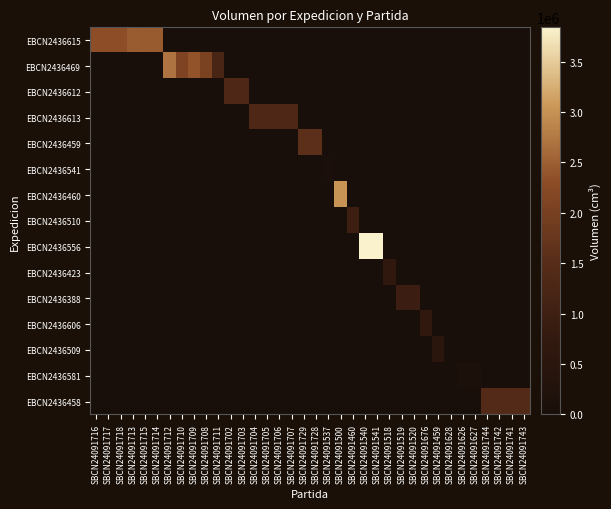

Rank the series by their maximum value, from lowest to highest.

EBCN2436541, EBCN2436581, EBCN2436509, EBCN2436606, EBCN2436423, EBCN2436388, EBCN2436510, EBCN2436612, EBCN2436613, EBCN2436458, EBCN2436459, EBCN2436615, EBCN2436469, EBCN2436460, EBCN2436556